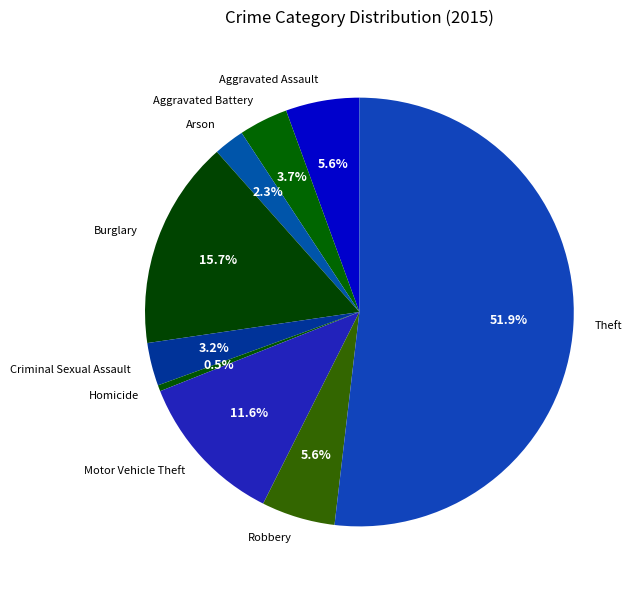

The Aggravated Battery slice represents 4% of the pie. True or false?

True